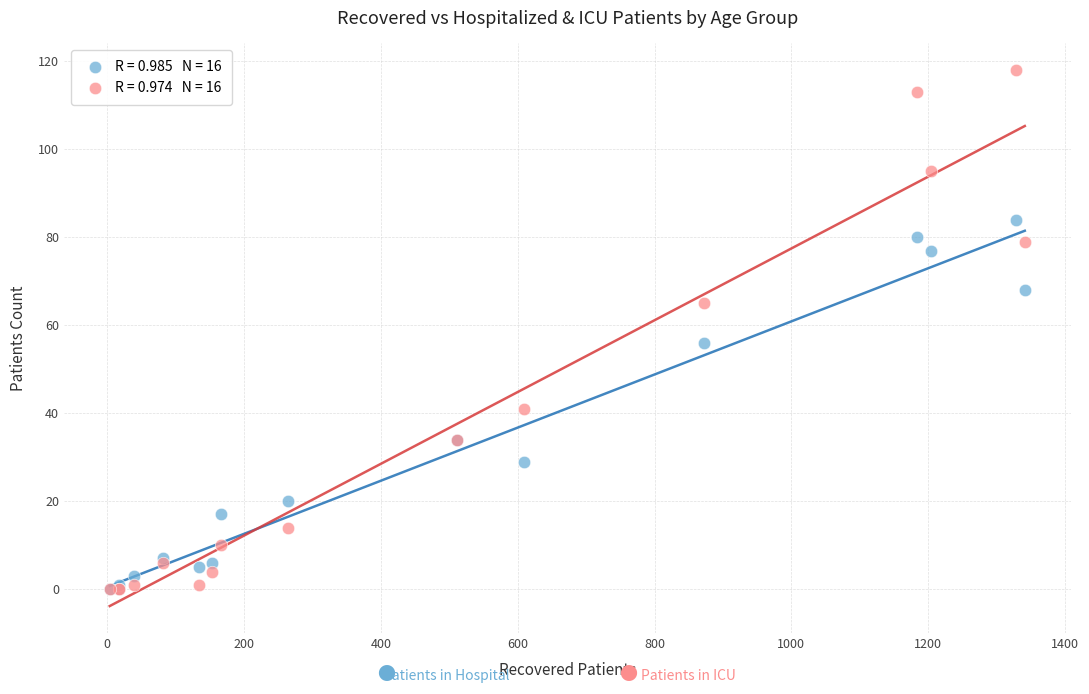

Across all series, what Y value is closest to 59?

56